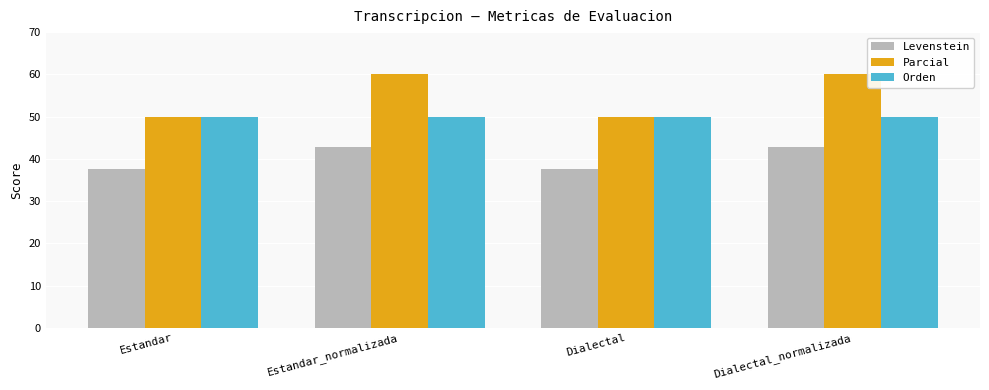

What is the highest value of the Levenstein series?

42.9